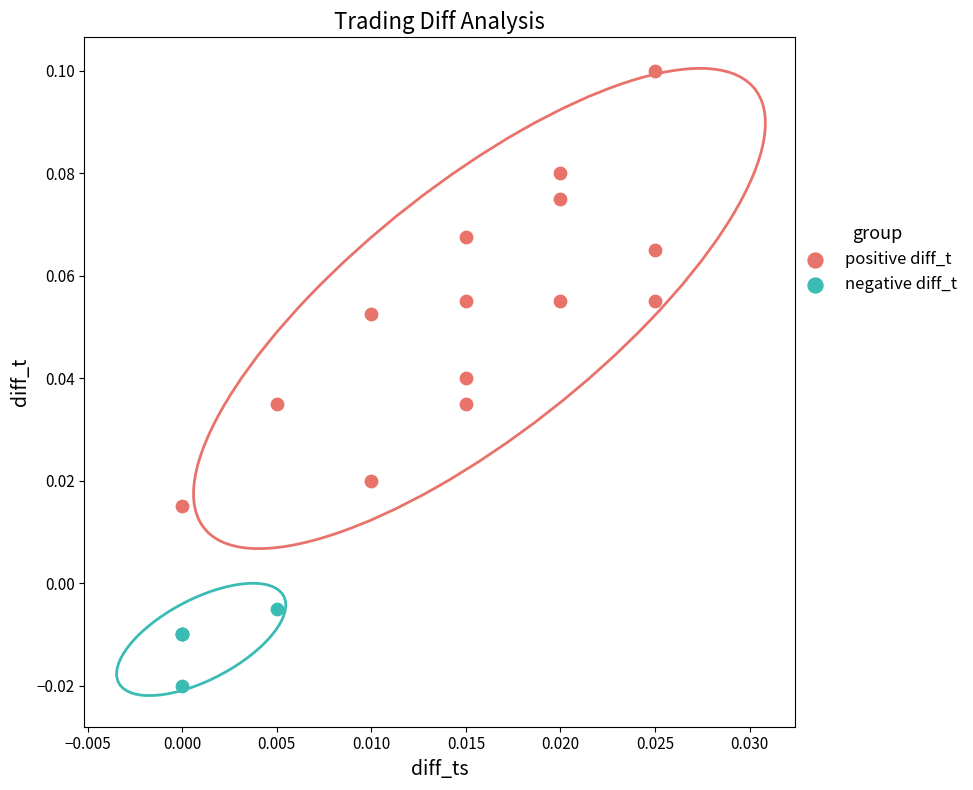

Which series contains the highest Y value?

positive diff_t